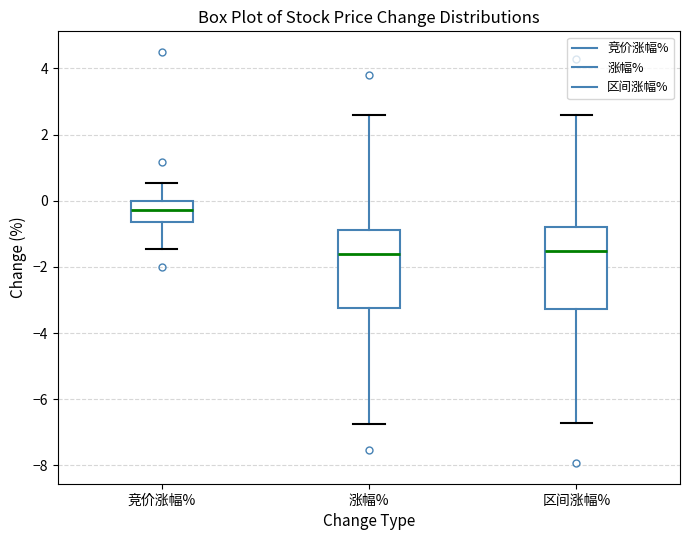

Where does the upper whisker of the box for 涨幅% end on the y-axis? The values are not printed on the chart, so give them approximately, as read against the axis.

2.6